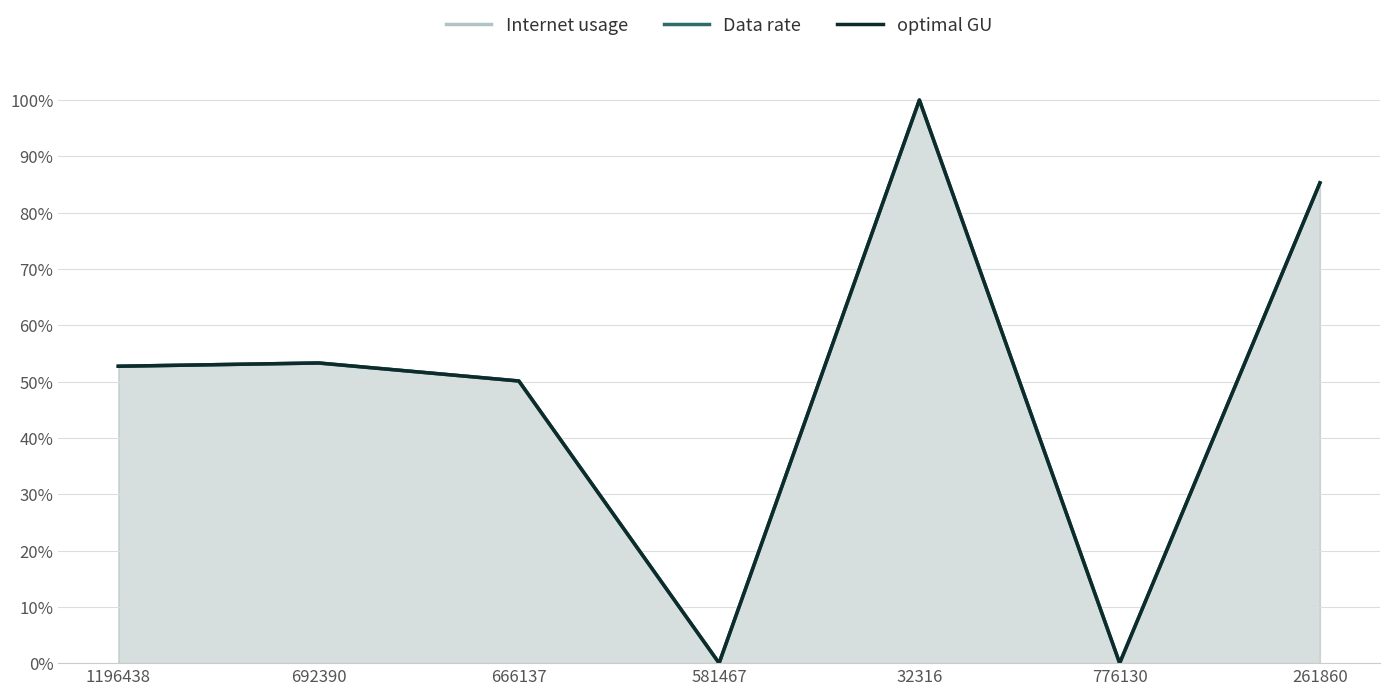

Count the number of categories in the chart.

7